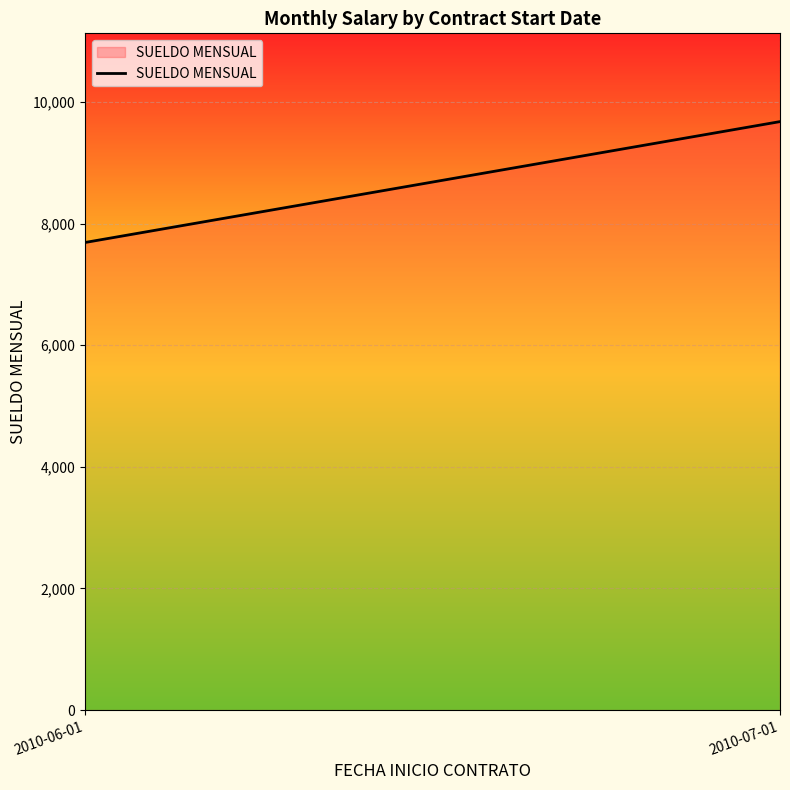

List the labels in order of value, largest first.

2010-07-01, 2010-06-01